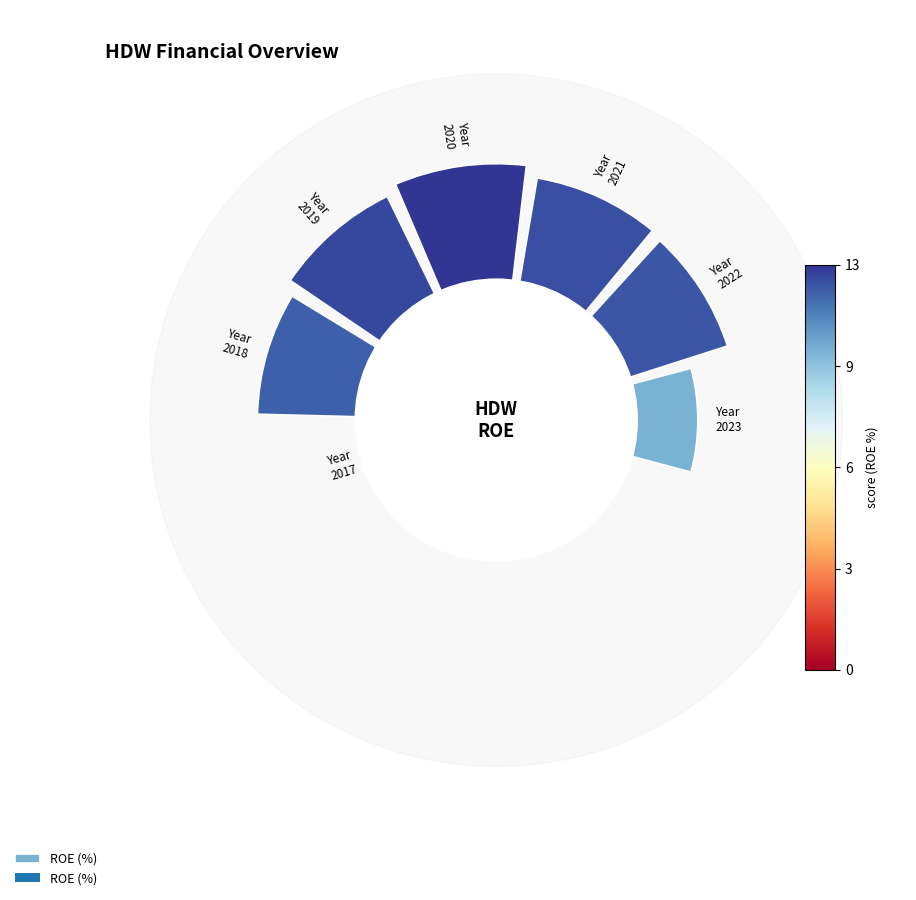

Are the bars horizontal?

No